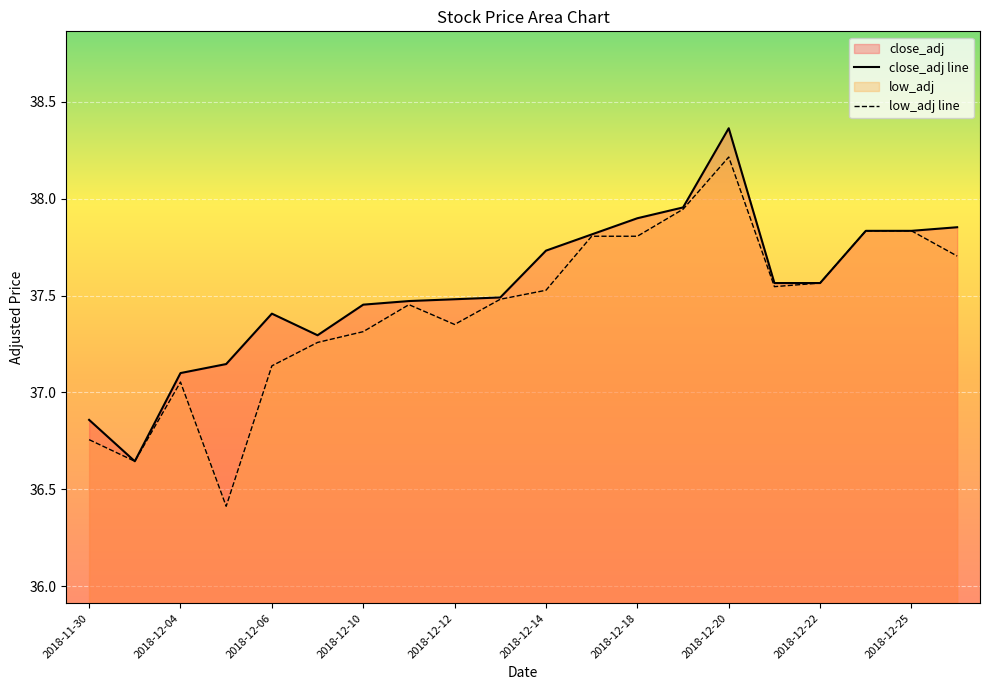

At which category does low_adj reach its first local valley?

2018-12-03